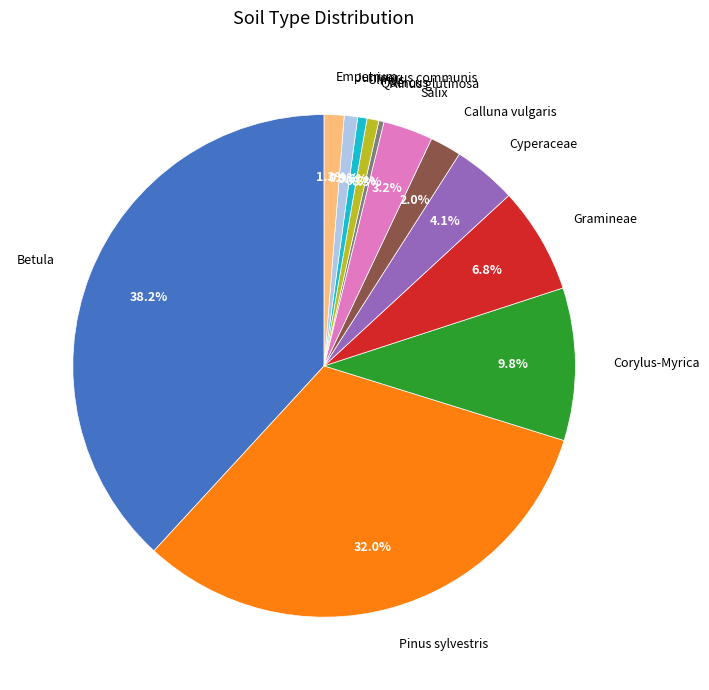

Combined, what portion of the pie is Alnus glutinosa and Calluna vulgaris?

2.3%